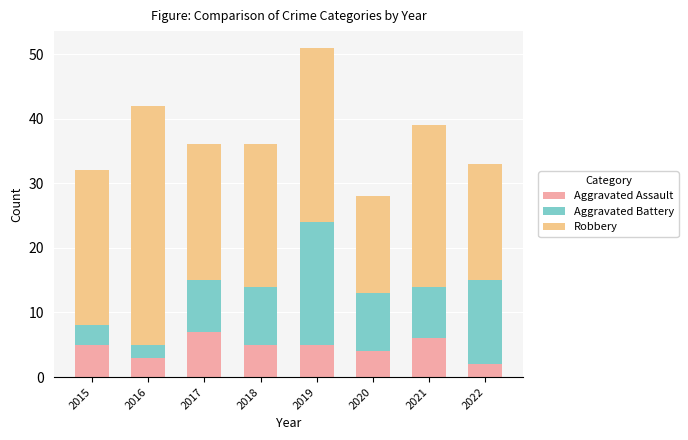

What is the maximum value for Aggravated Assault?

7